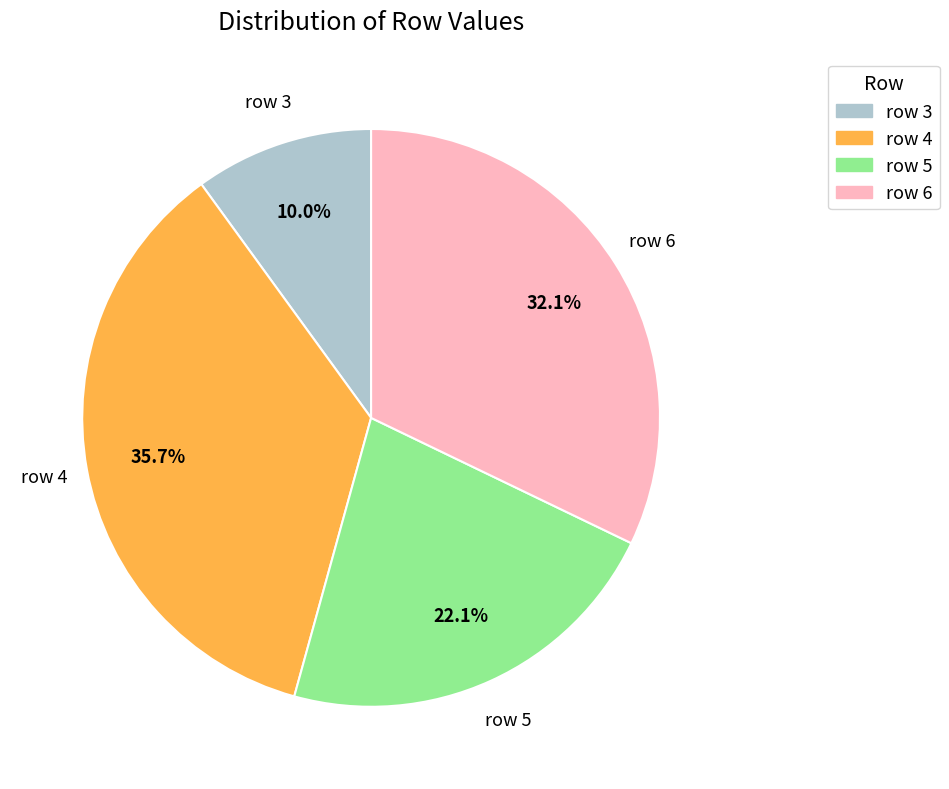

What is the largest slice in the pie chart?

row 4